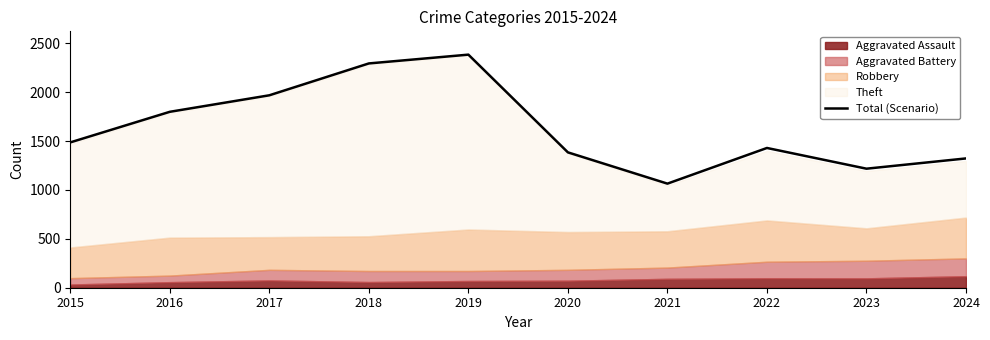

The value at 2016 is 1800. True or false?

True